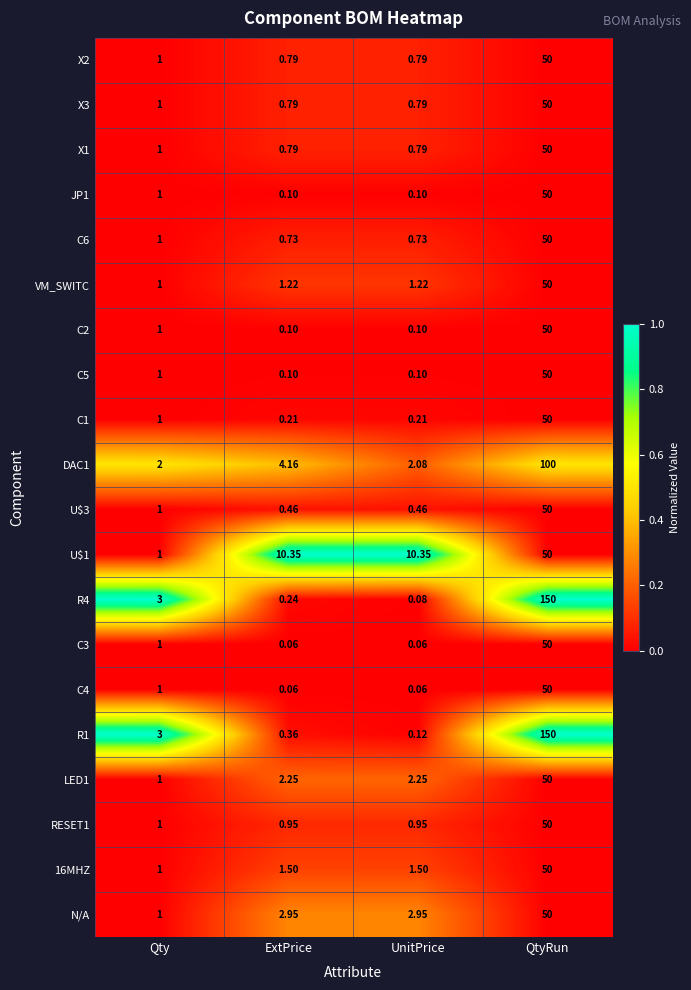

Where is X2 nearest to the value 25?

Qty